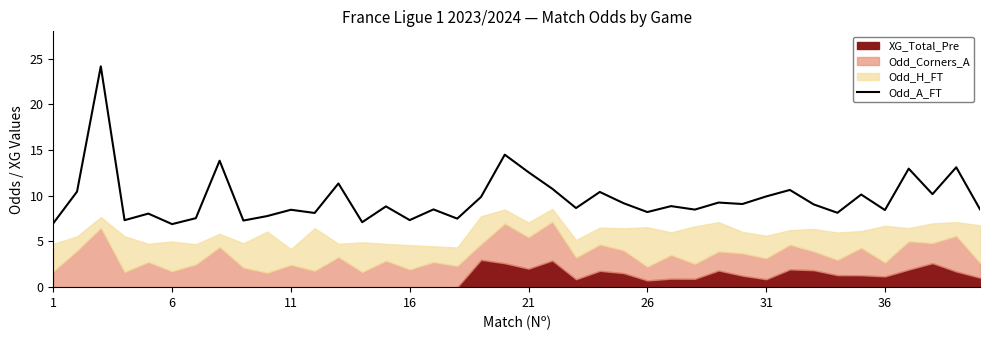

Which has a higher value, 27 or 9?

27